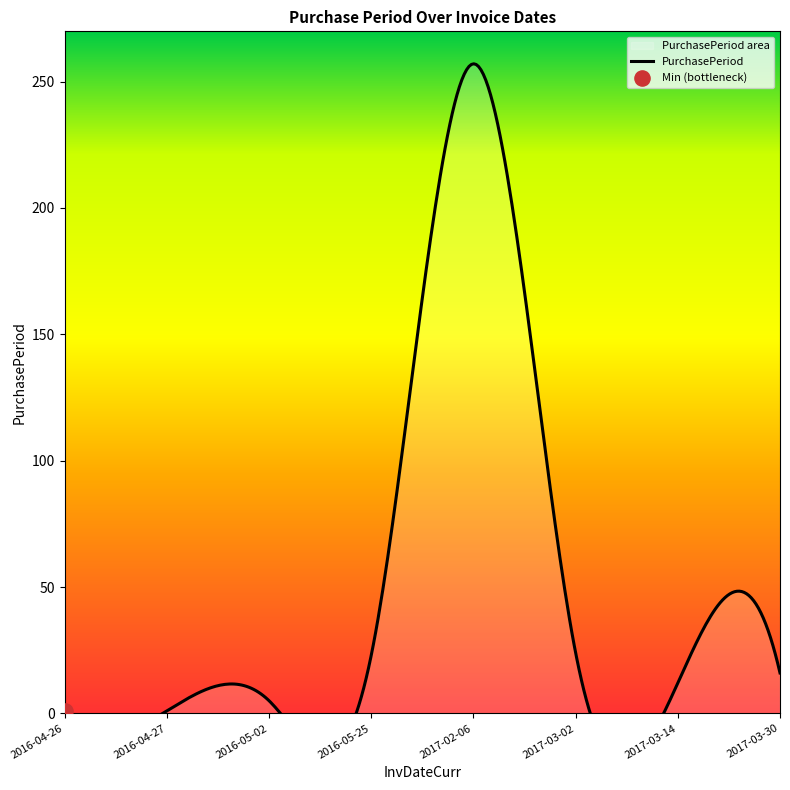

What is the change in value from 2016-04-26 to 2017-03-30?

+15